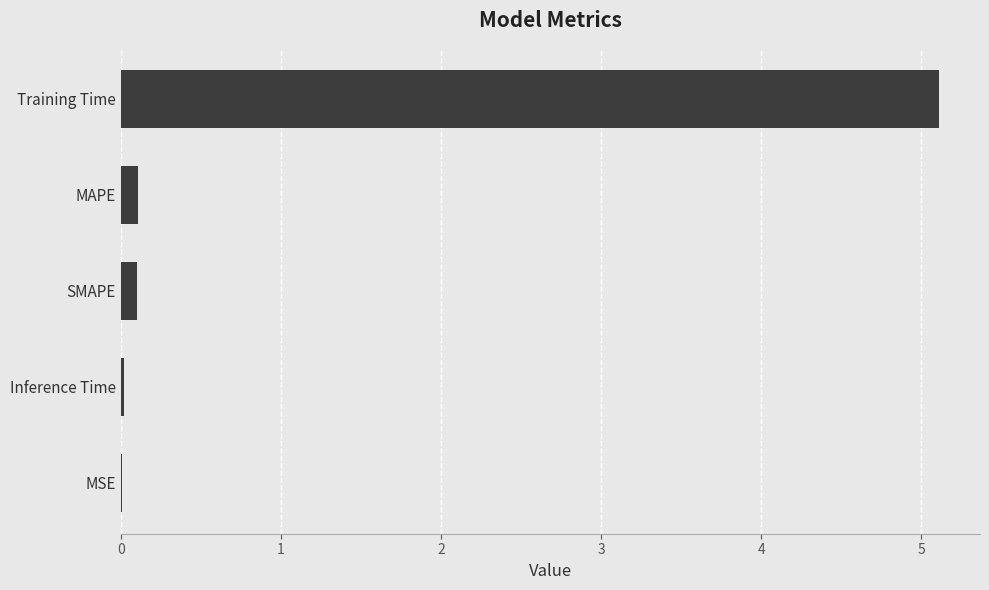

True or false: the data shows 0.0 at MSE.

True